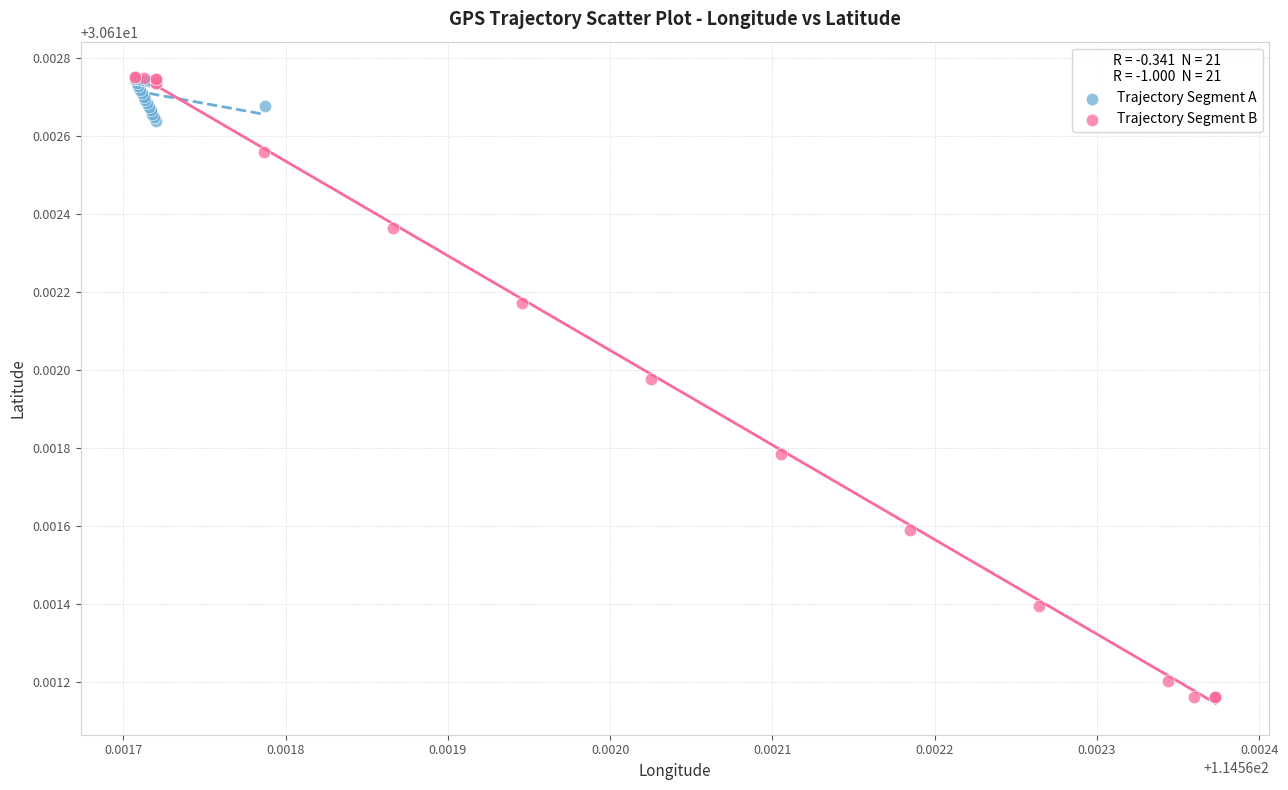

Which series has the largest Y range (max minus min)?

Trajectory Segment B